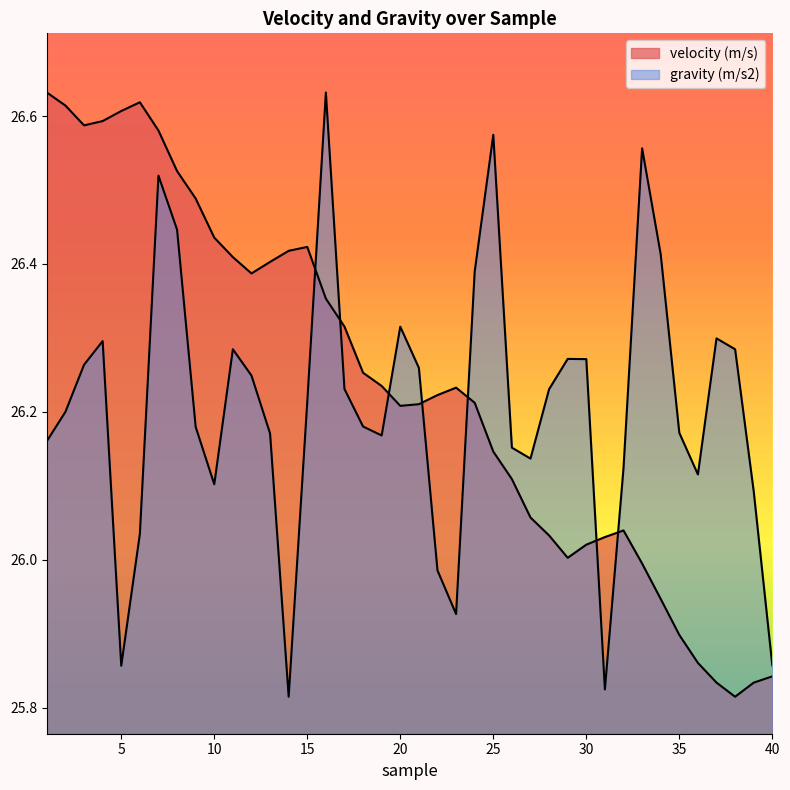

What is the value of the velocity (m/s) point at the 17th from the left?

26.3